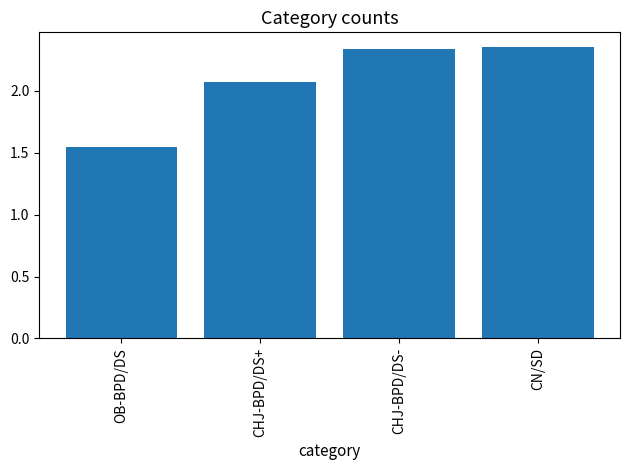

What is the label of the 4th bar from the right?

OB-BPD/DS